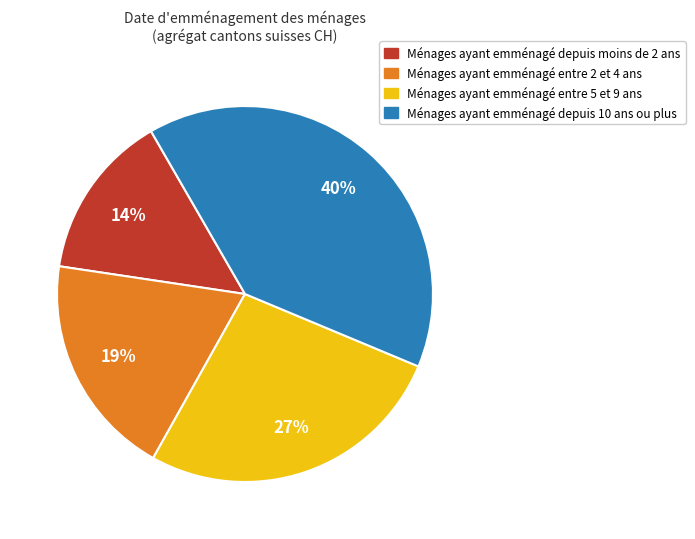

Is the sum of Ménages ayant emménagé depuis moins de 2 ans and Ménages ayant emménagé depuis 10 ans ou plus greater than half?

Yes